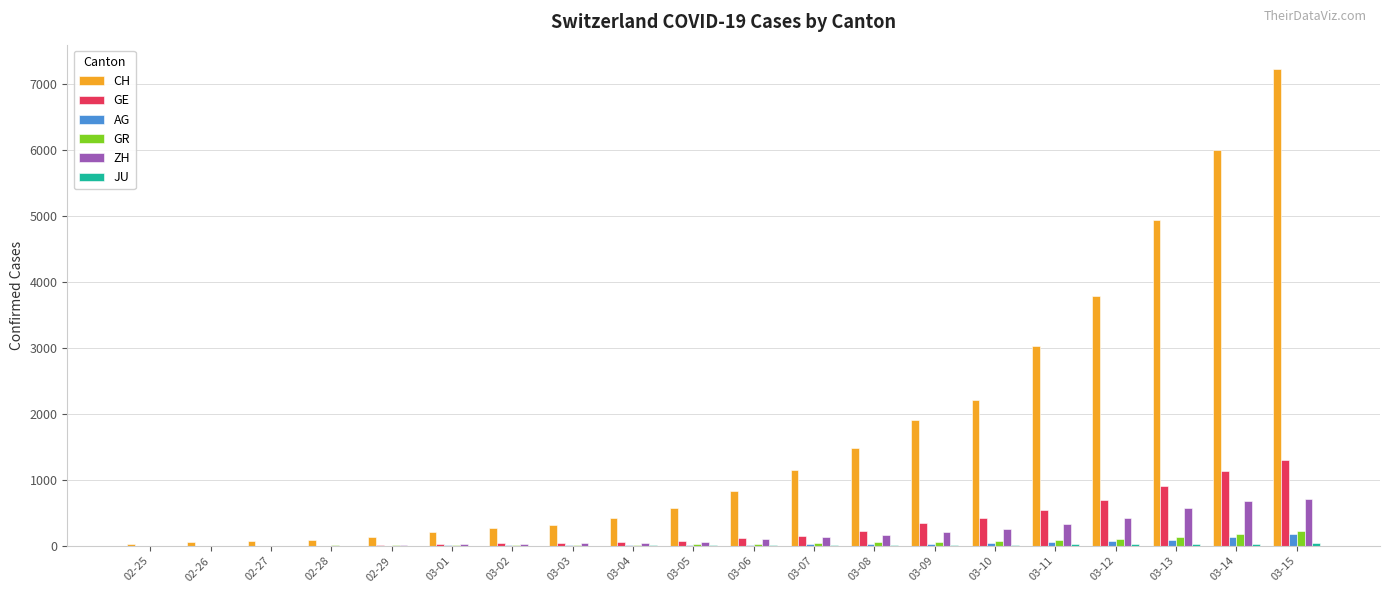

Read the ZH value at 03-04, to the nearest 50.

50